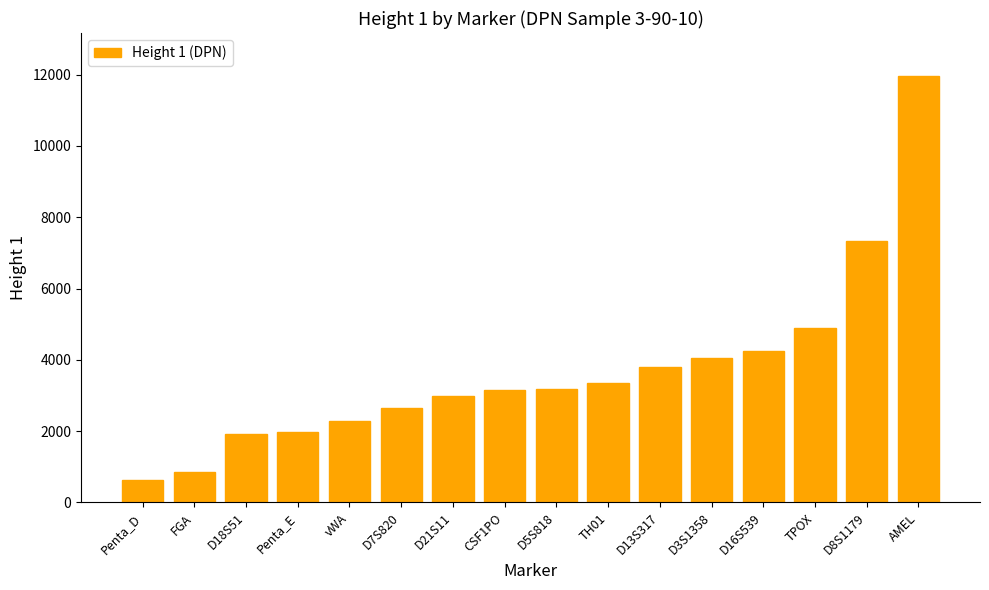

What is the change in value from D13S317 to D3S1358?

+236